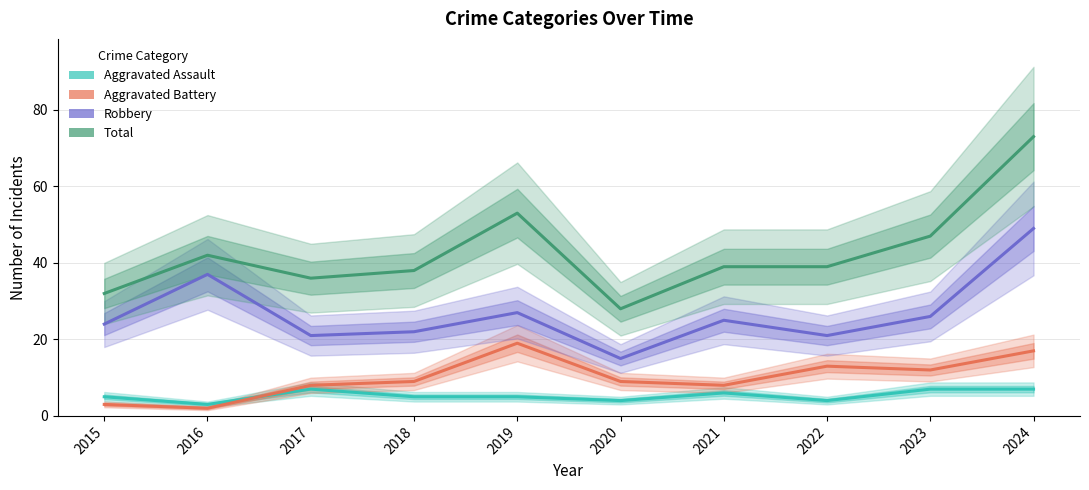

True or false: Aggravated Battery has a value of 8 at 2024.

False